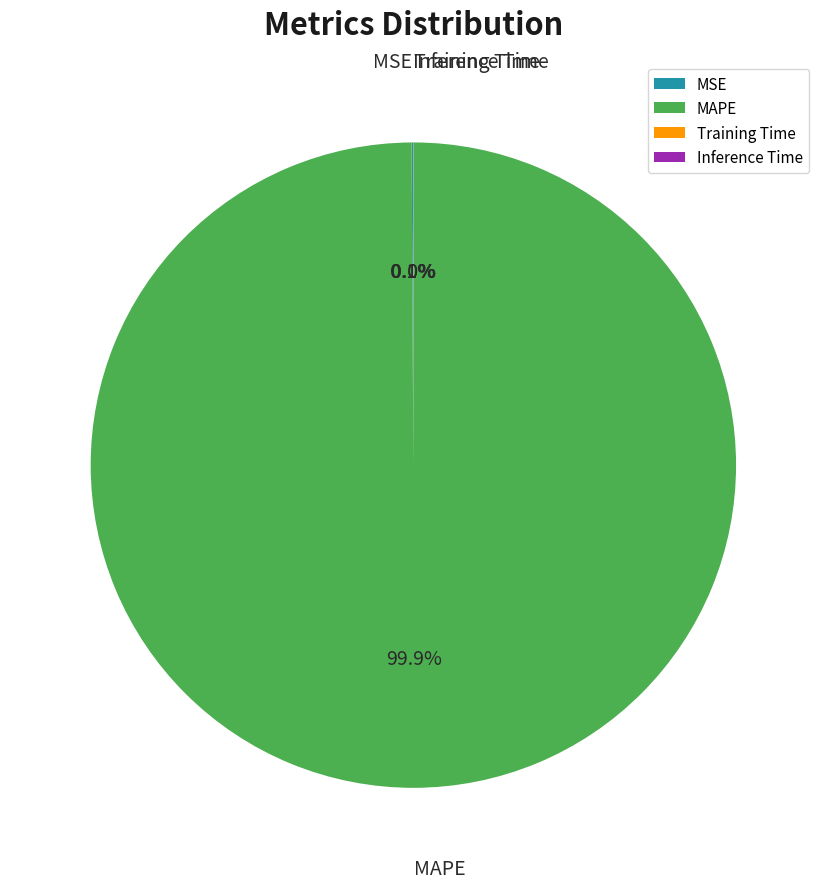

Does any single category account for the majority?

Yes